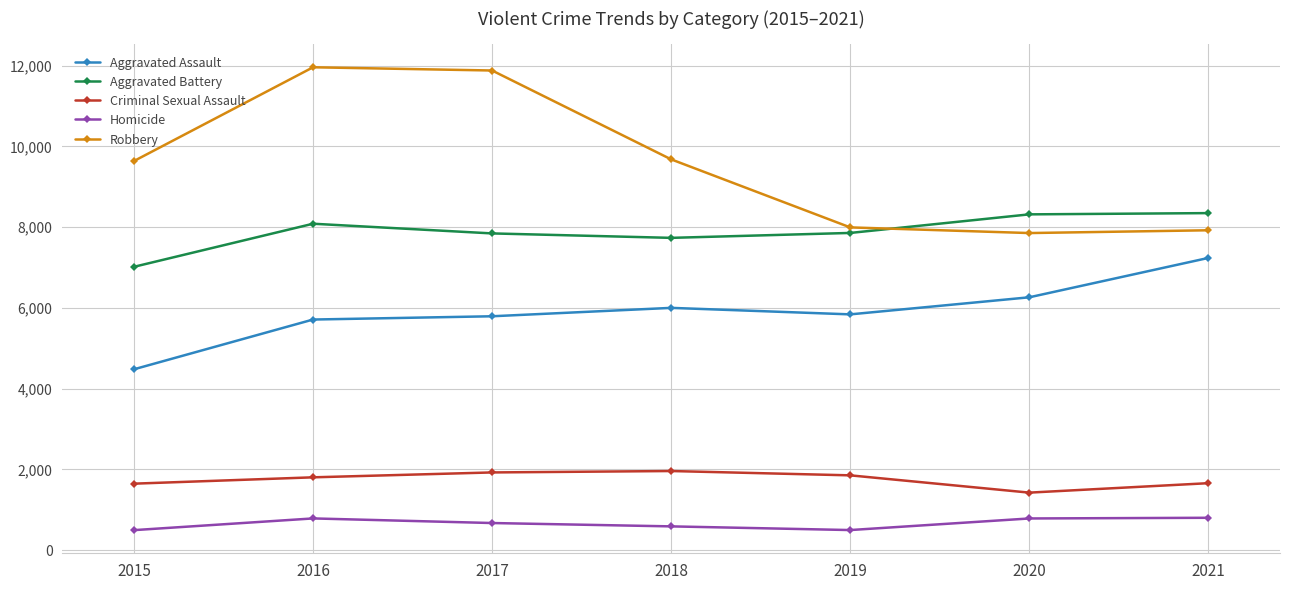

What are all the series names shown in the legend?

Aggravated Assault, Aggravated Battery, Criminal Sexual Assault, Homicide, Robbery